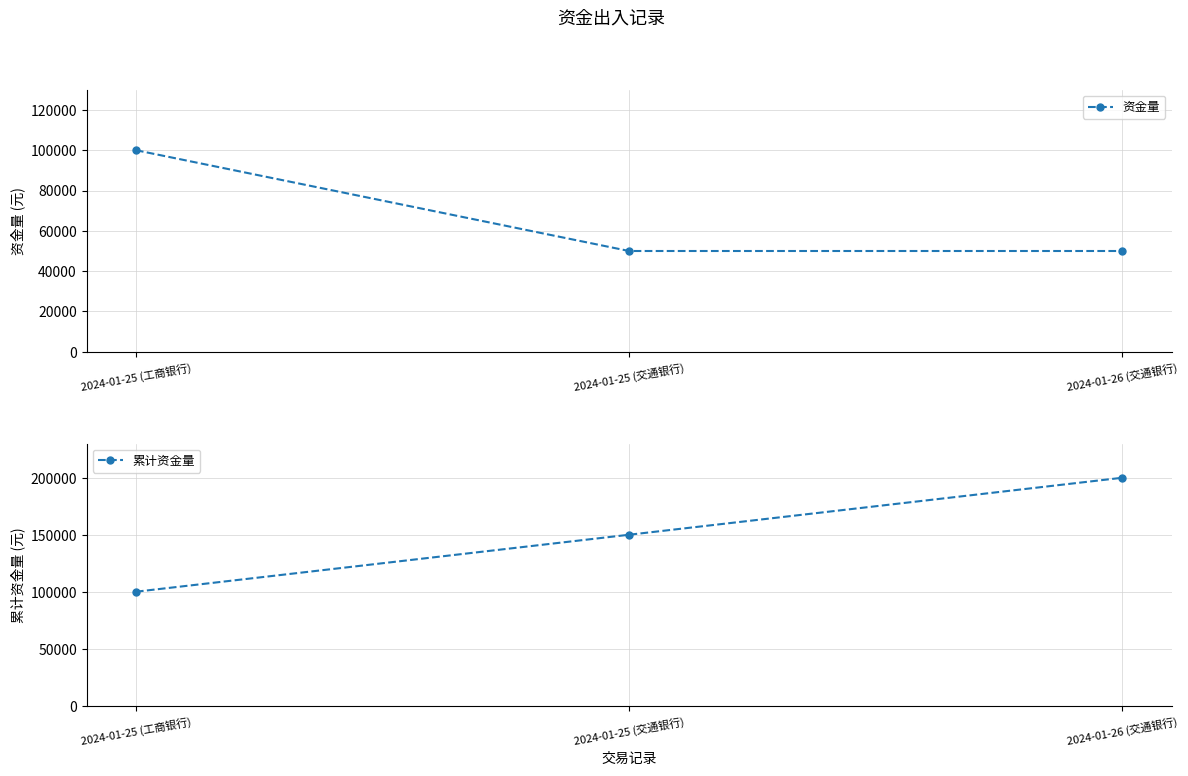

Which series changed the most between 2024-01-25 (交通银行) and 2024-01-26 (交通银行)?

累计资金量